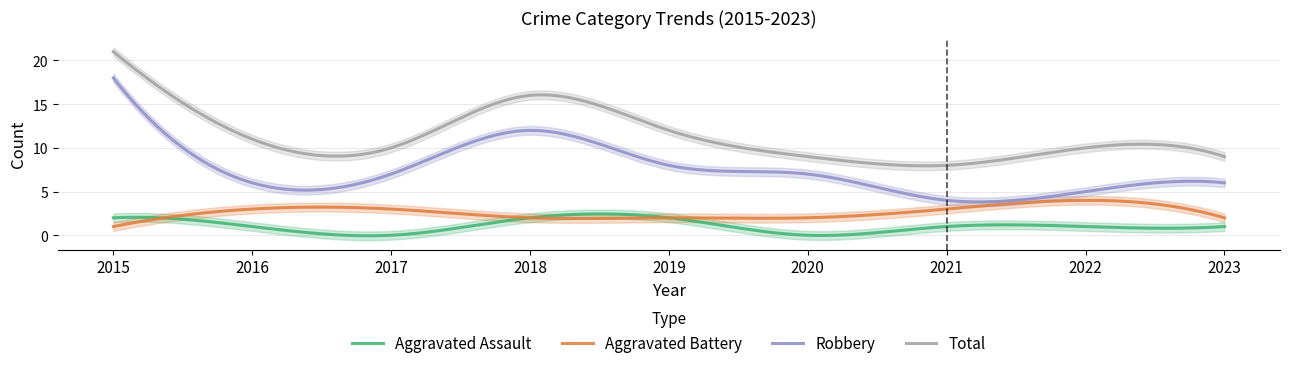

Reading left to right, extract all data points from this chart.

Aggravated Assault: 2015=2	2016=1	2017=0	2018=2	2019=2	2020=0	2021=1	2022=1	2023=1
Aggravated Battery: 2015=1	2016=3	2017=3	2018=2	2019=2	2020=2	2021=3	2022=4	2023=2
Robbery: 2015=18	2016=6	2017=7	2018=12	2019=8	2020=7	2021=4	2022=5	2023=6
Total: 2015=21	2016=11	2017=10	2018=16	2019=12	2020=9	2021=8	2022=10	2023=9